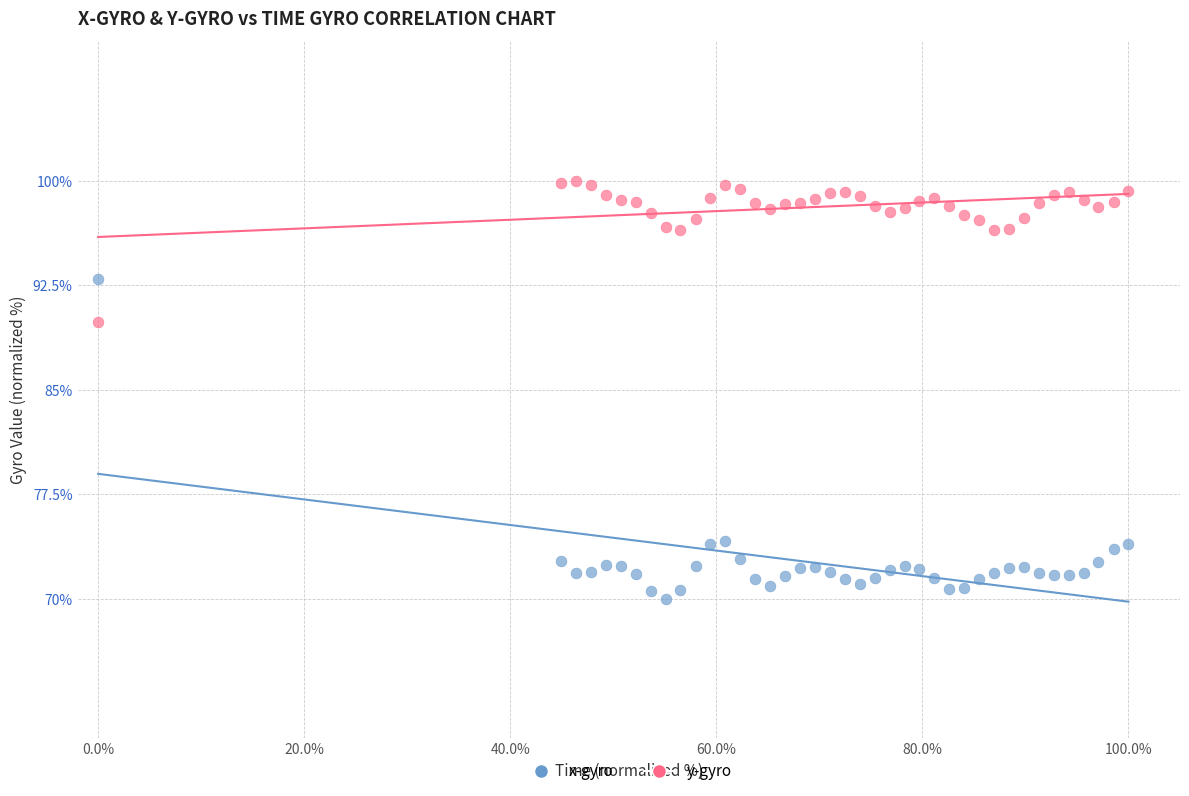

In the y-gyro series, what Y value is closest to 94?

96.4